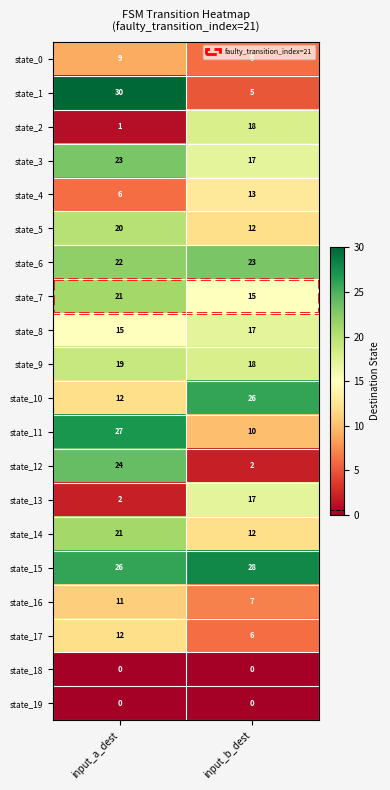

At which category does the chart reach its peak across all series?

input_a_dest